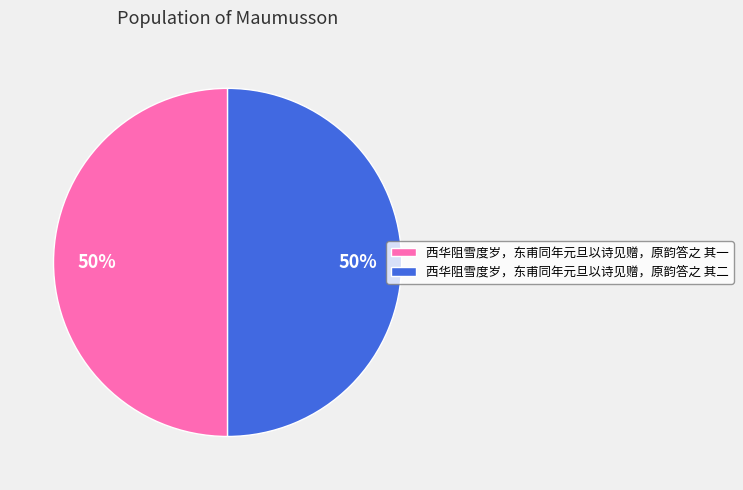

What is the ratio of the value at 西华阻雪度岁，东甫同年元旦以诗见赠，原韵答之 其二 to the value at 西华阻雪度岁，东甫同年元旦以诗见赠，原韵答之 其一?

1.0